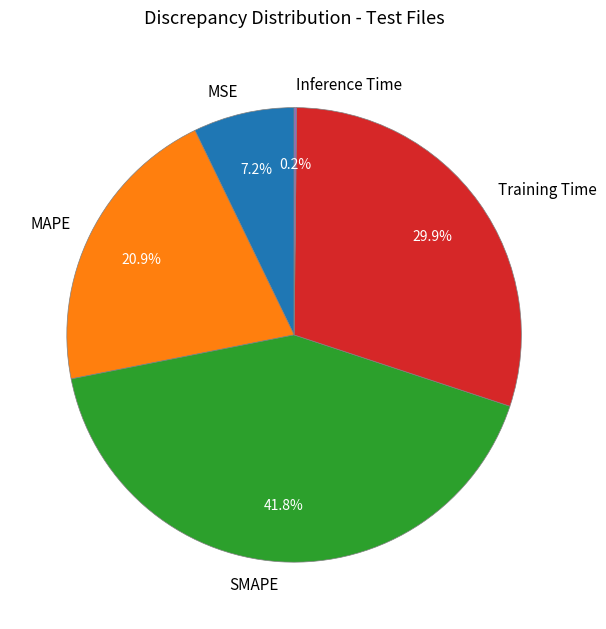

Between MSE and MAPE, which is larger?

MAPE